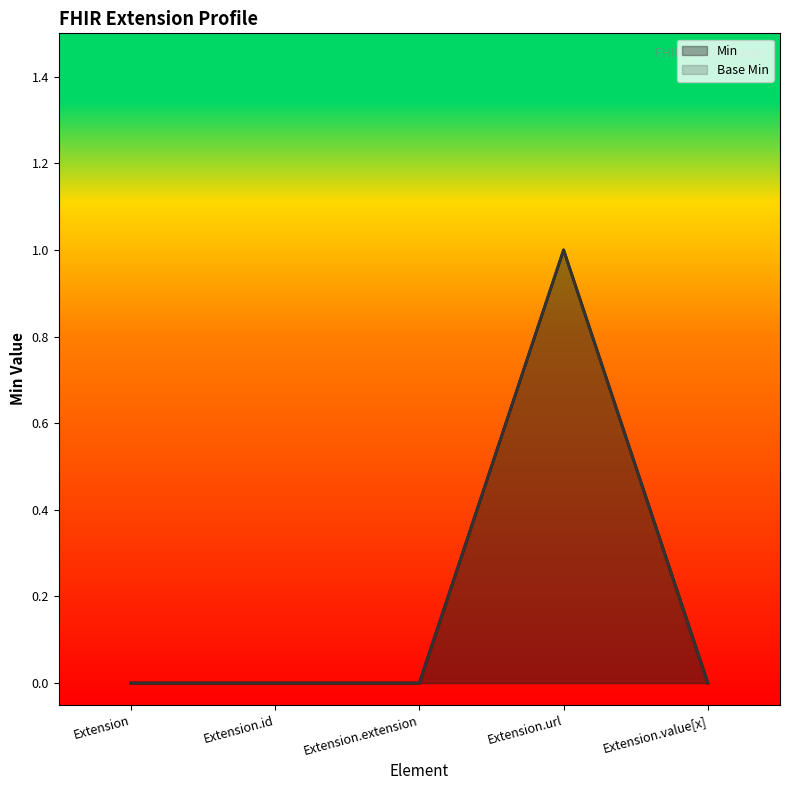

What is the maximum value shown in the chart?

1